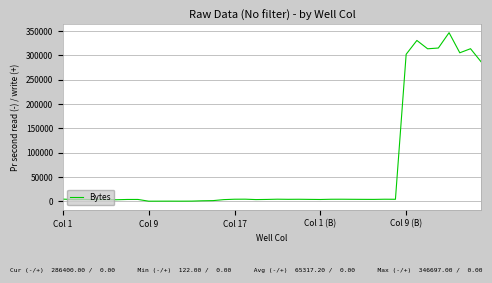

What is the difference between the maximum and minimum values?

346575